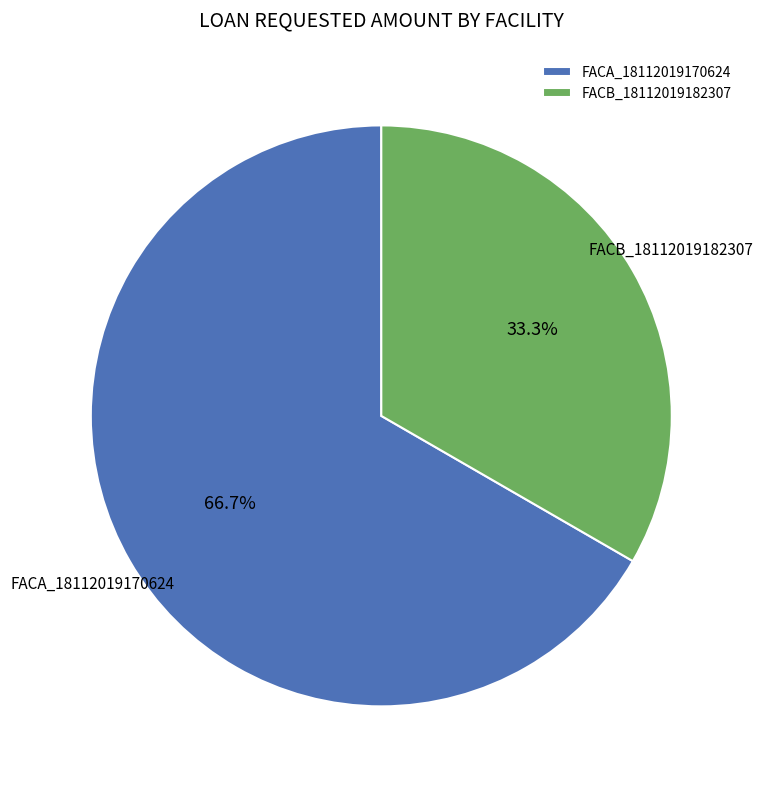

Rank the categories by value from lowest to highest.

FACB_18112019182307, FACA_18112019170624